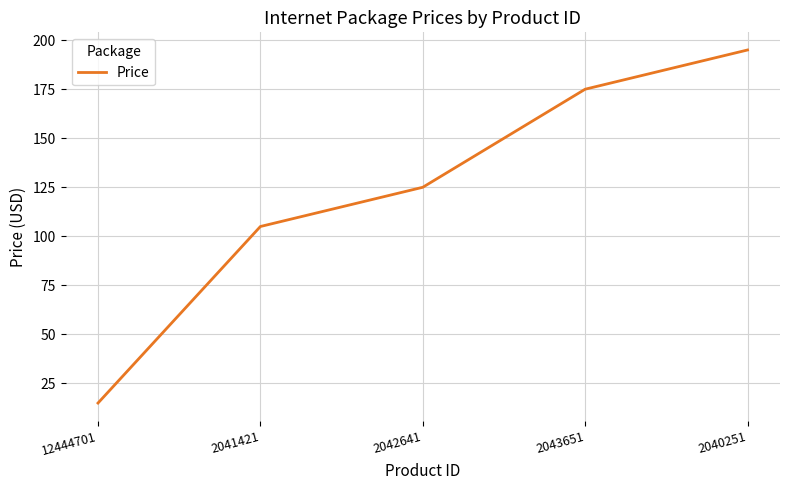

Where is the data nearest to the value 104?

2041421